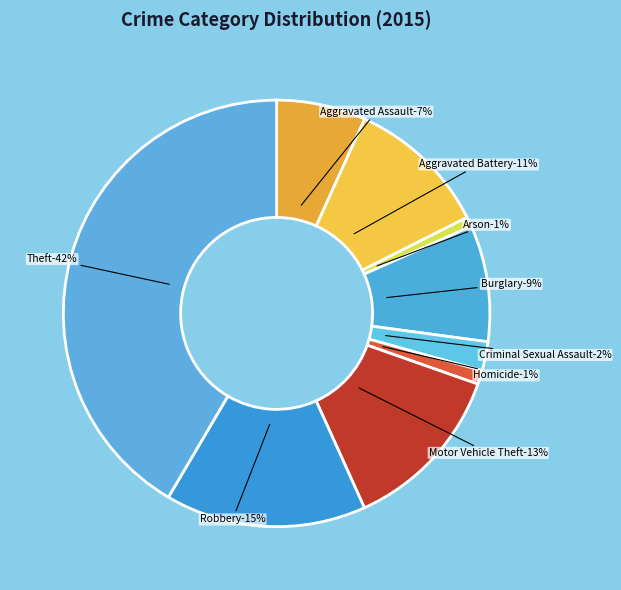

What is the smallest slice in the pie chart?

Arson